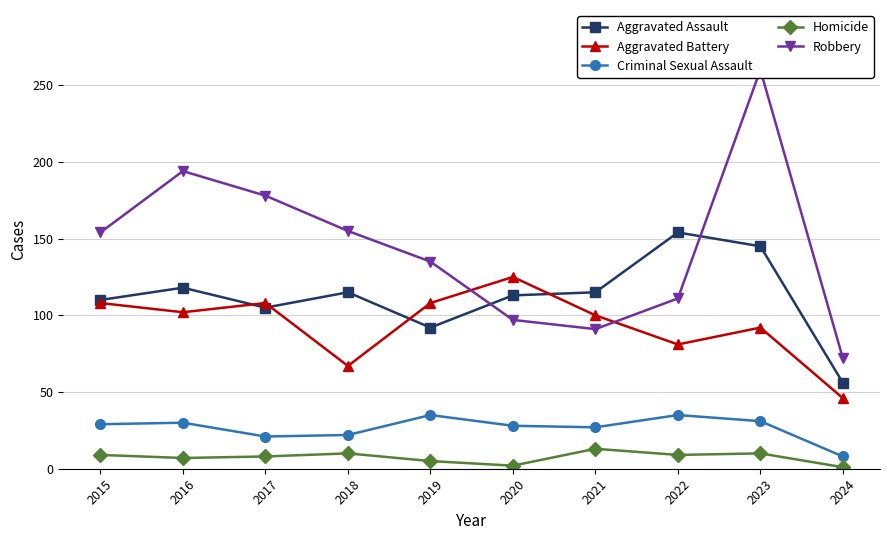

What is the smallest value displayed?

1